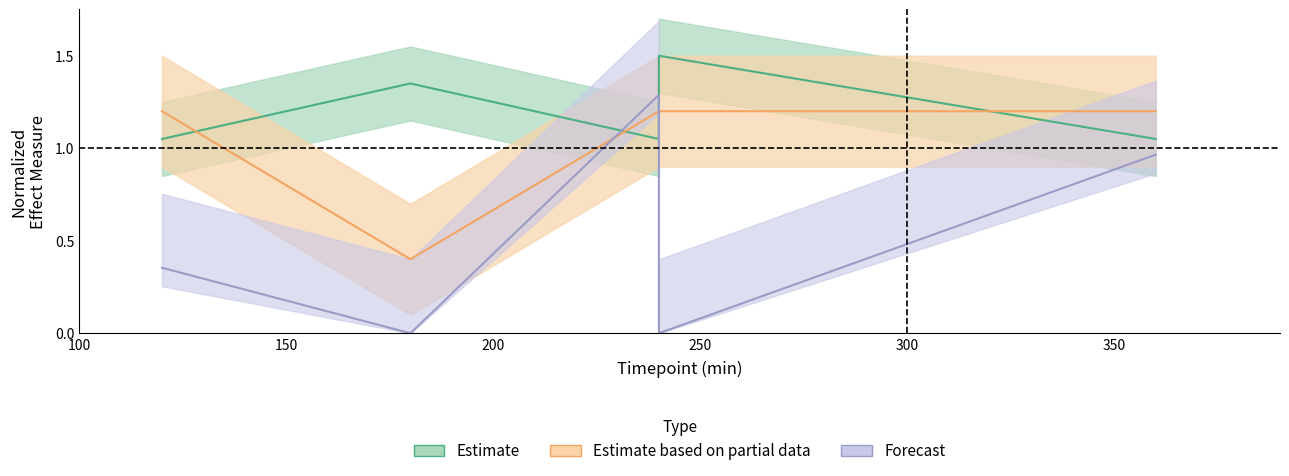

How many series are shown in this chart?

3